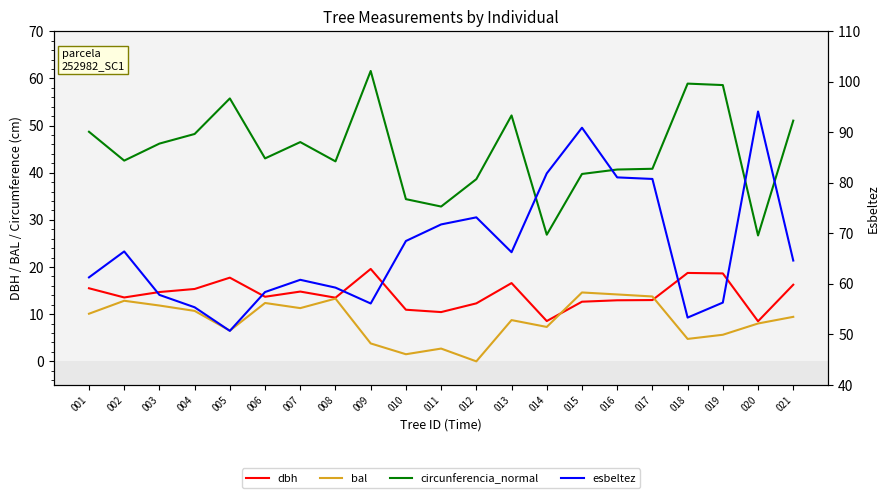

What is the sum of the circunferencia_normal values at 002 and 020?

69.3